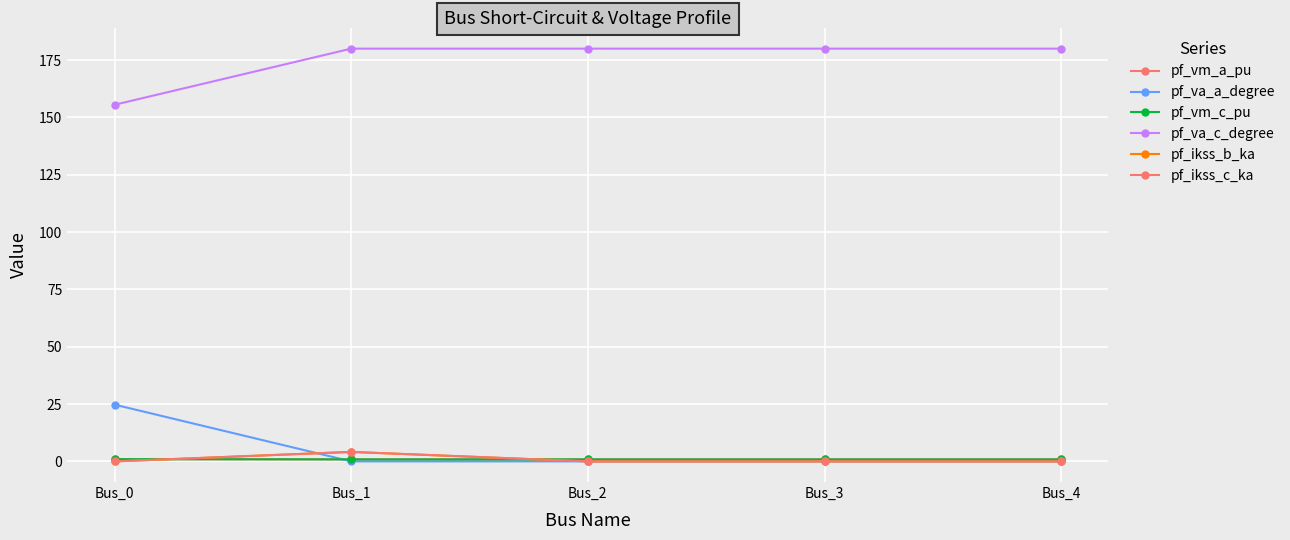

How many lines are shown in the chart?

6